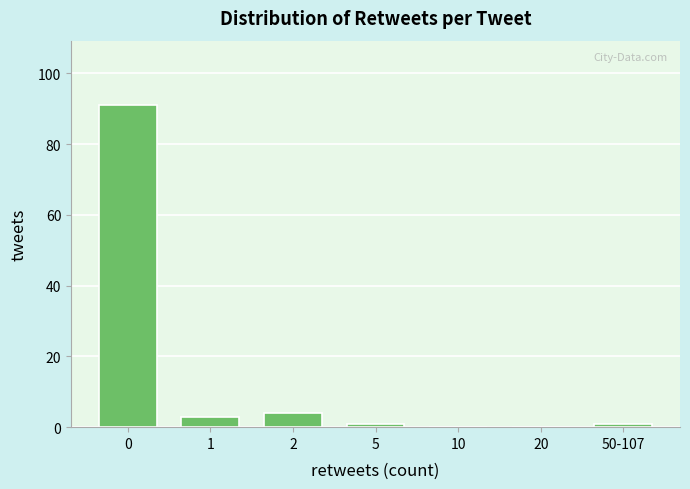

Reading left to right, what are all the values shown in this chart?

0=91	1=3	2=4	5=1	10=0	20=0	50-107=1